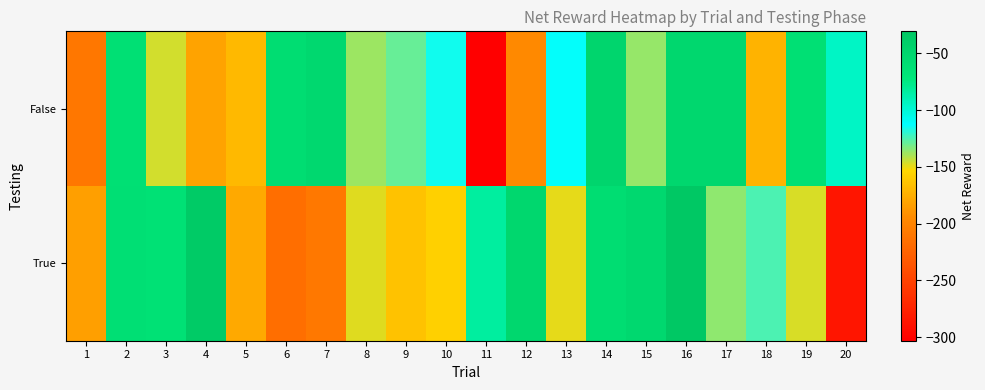

Between 4 and 13, which is larger?

13